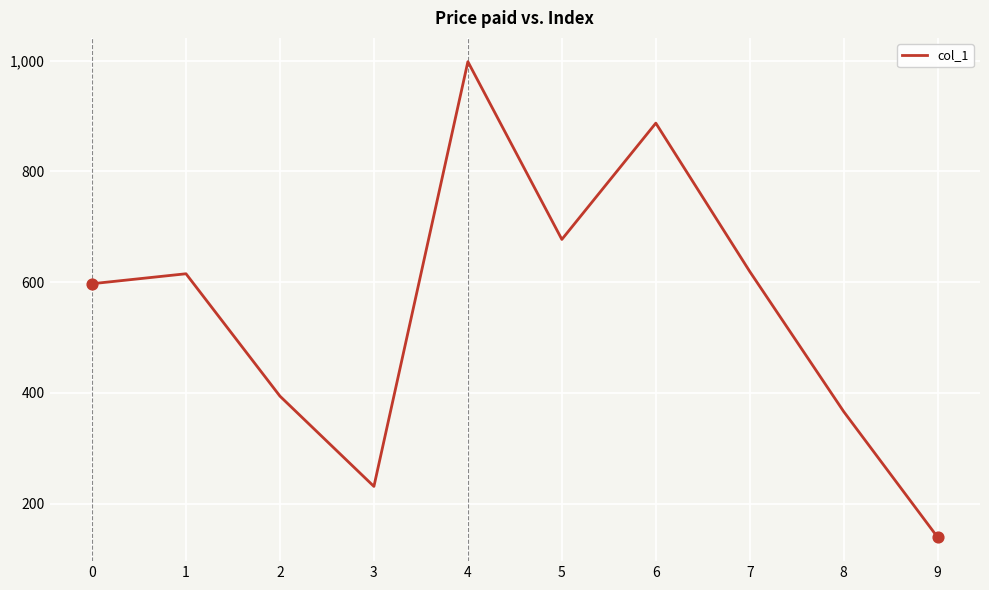

Between 0 and 7, which is larger?

7